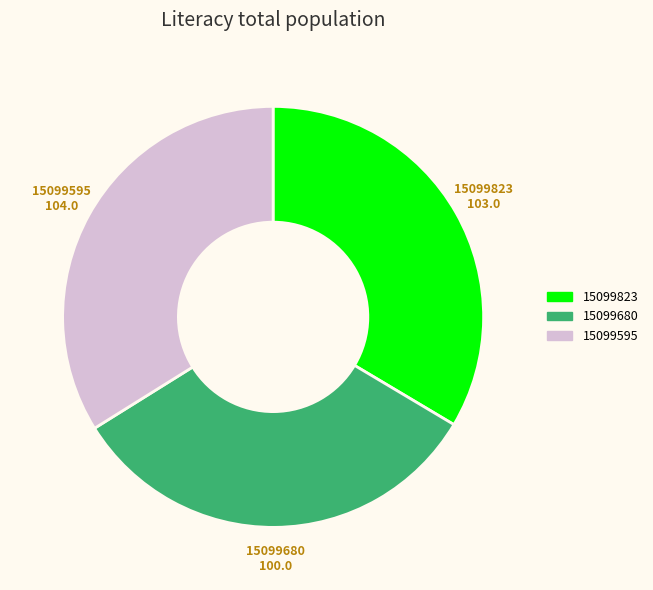

Approximately how many times larger is the value at 15099823 compared to 15099595?

1.0